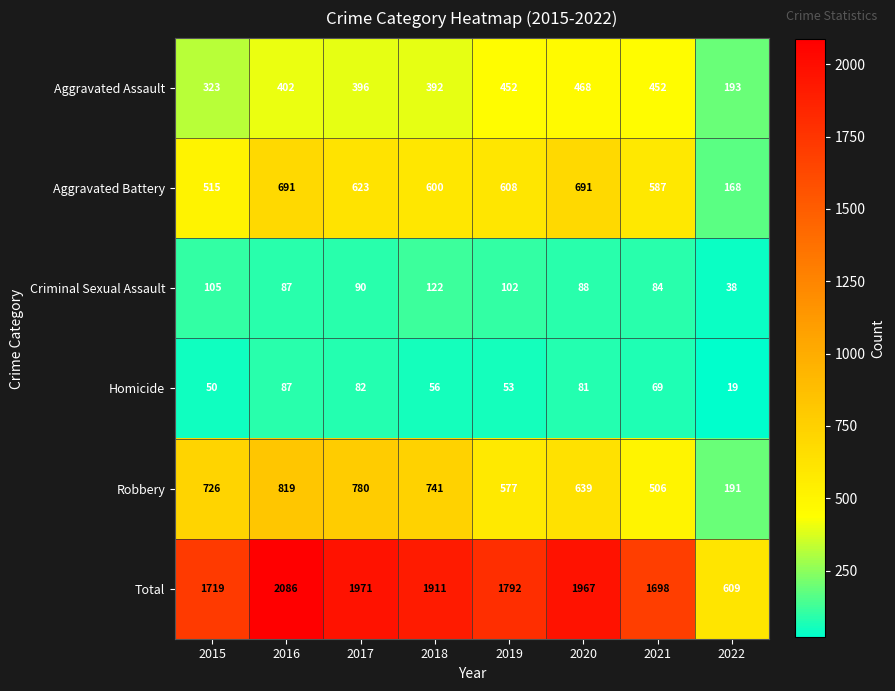

What is the spread (max minus min) of values at 2016?

1999